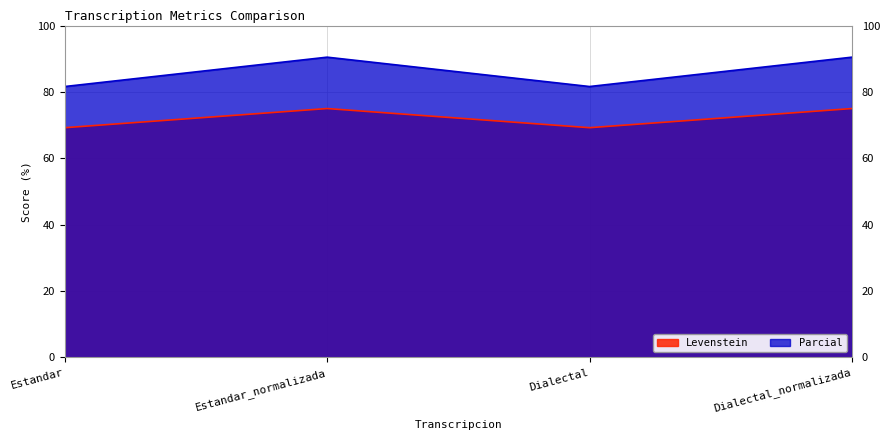

How many lines are shown in the chart?

2